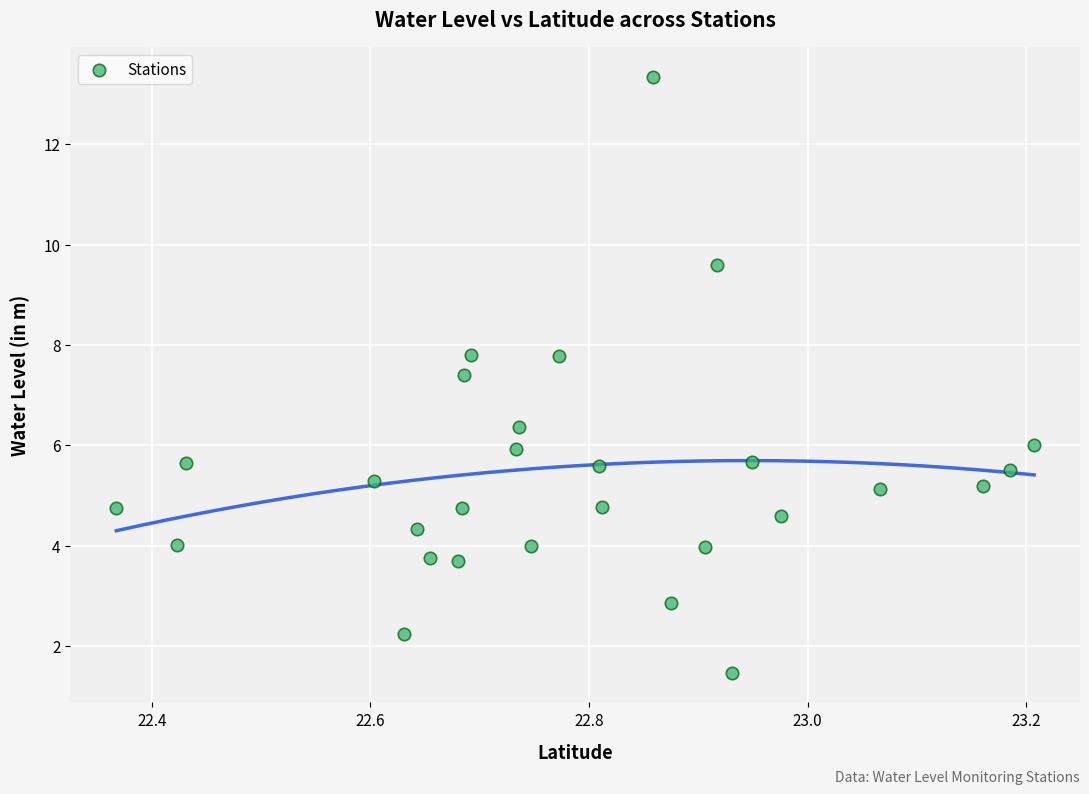

What Y value in the scatter plot is closest to 7?

7.4